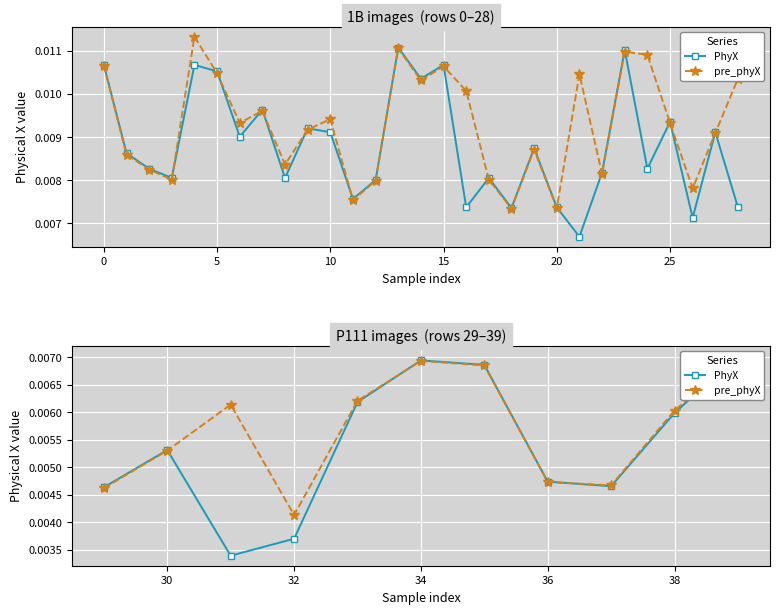

True or false: PhyX has more than 0 interior local peaks.

True